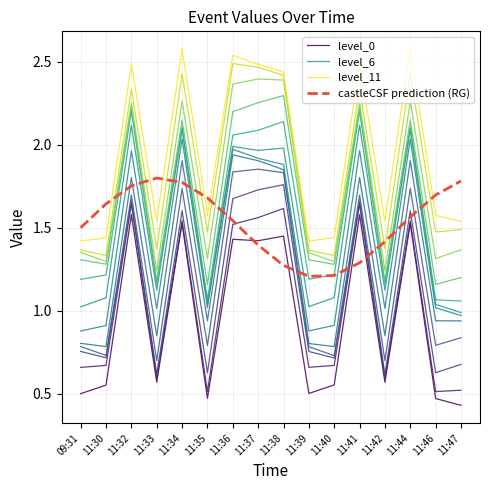

What is the minimum value for level_0?

0.4